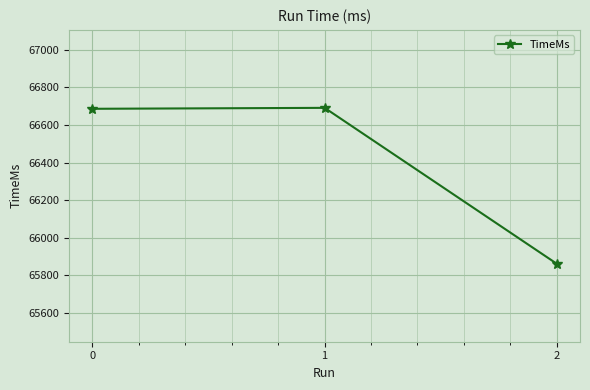

Read the value at 2, to the nearest 50.

65850